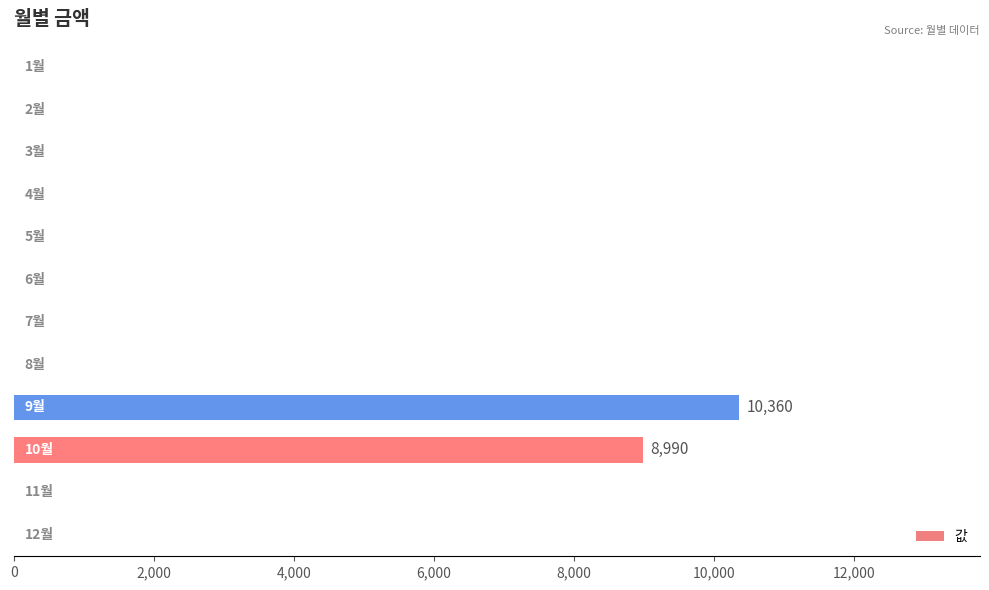

What is the greatest value displayed?

10360